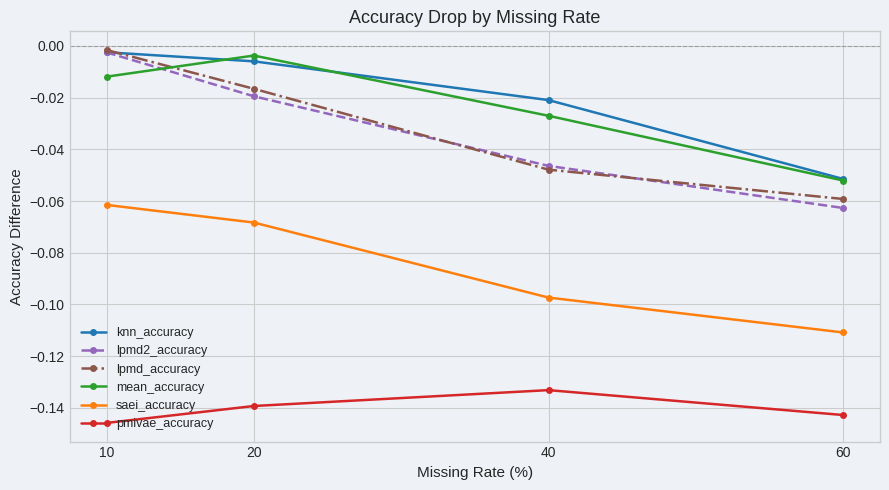

The lpmd_accuracy series shows -0.1 at 40. True or false?

False